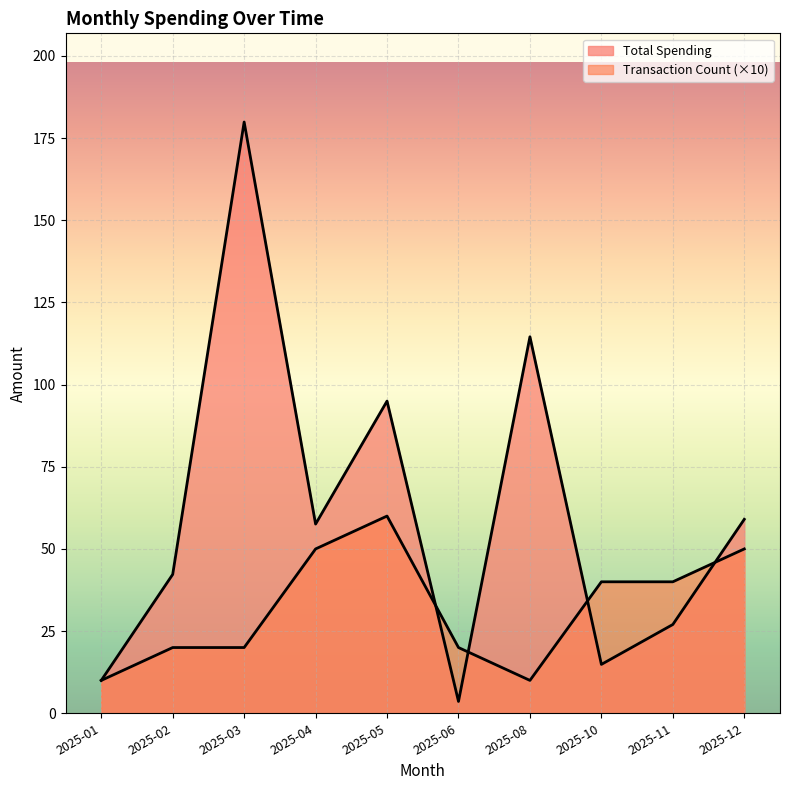

How many values in the Transaction Count series exceed 40?

3